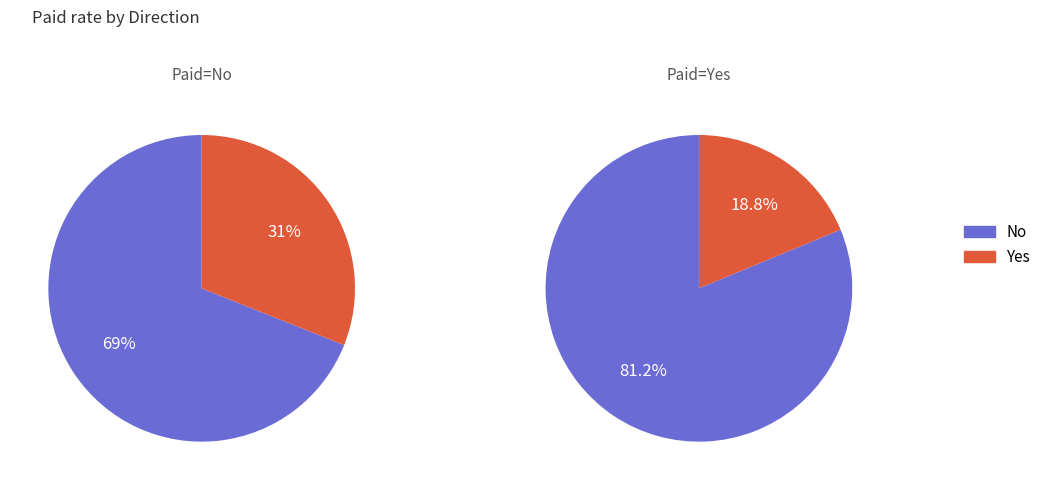

Does any single category account for the majority?

Yes